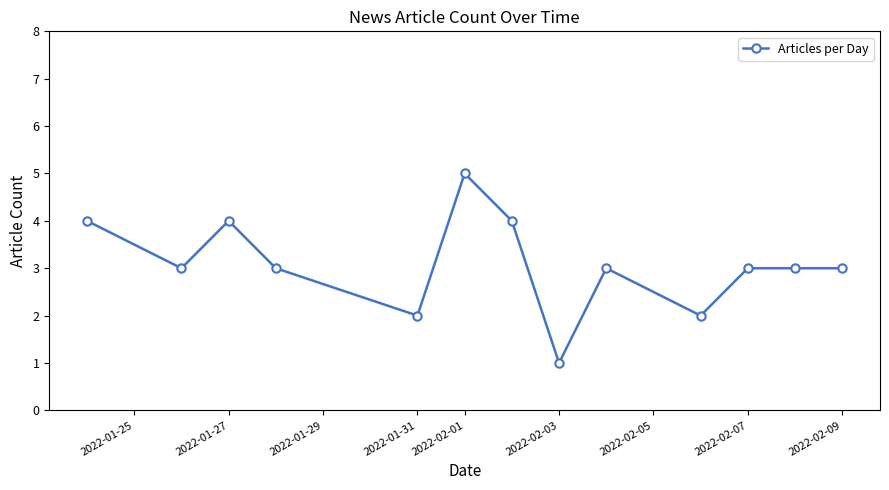

What is the maximum value shown in the chart?

5